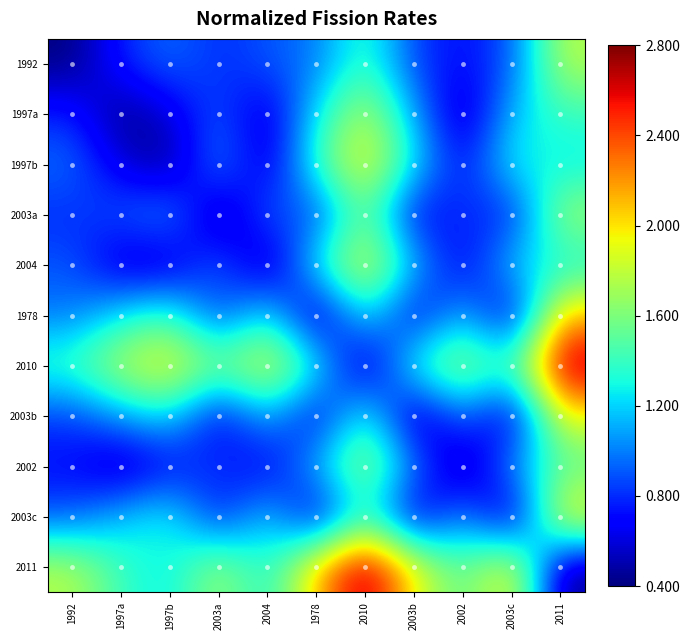

Between 2004 and 2010, which is larger?

2010